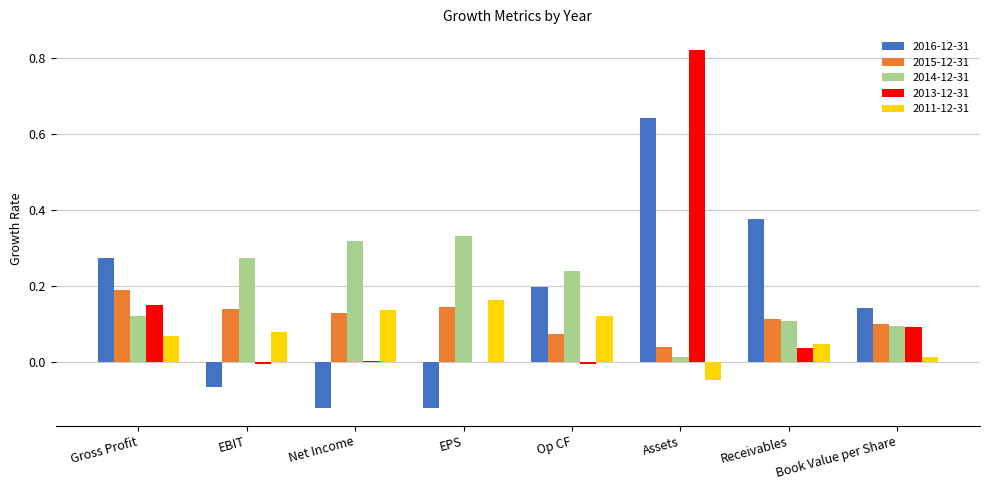

Which label corresponds to the largest value in the chart?

Assets